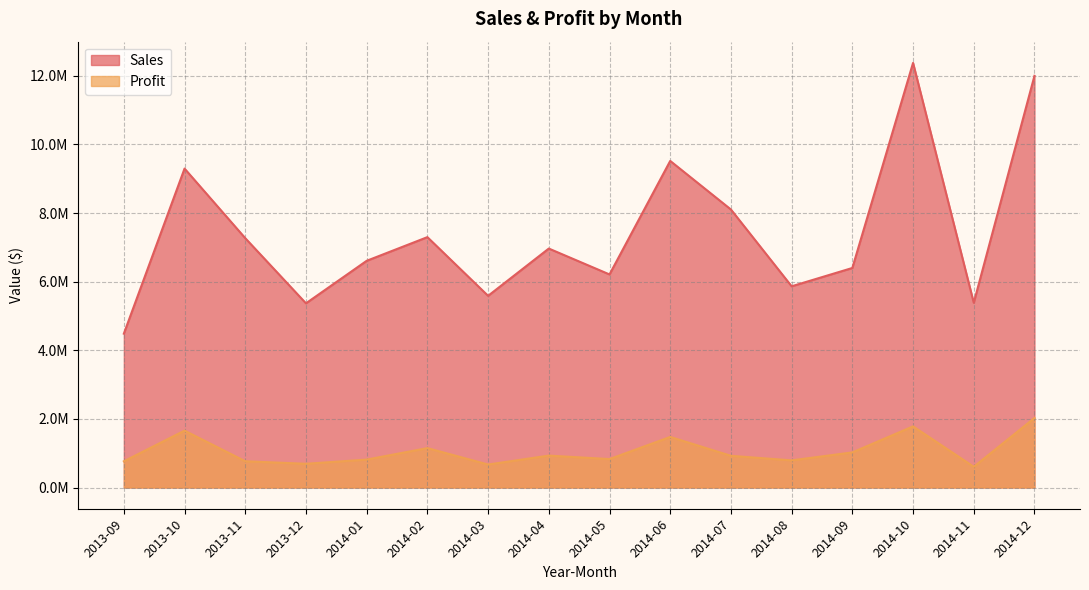

Which category has the lowest value in the Sales series?

2013-09